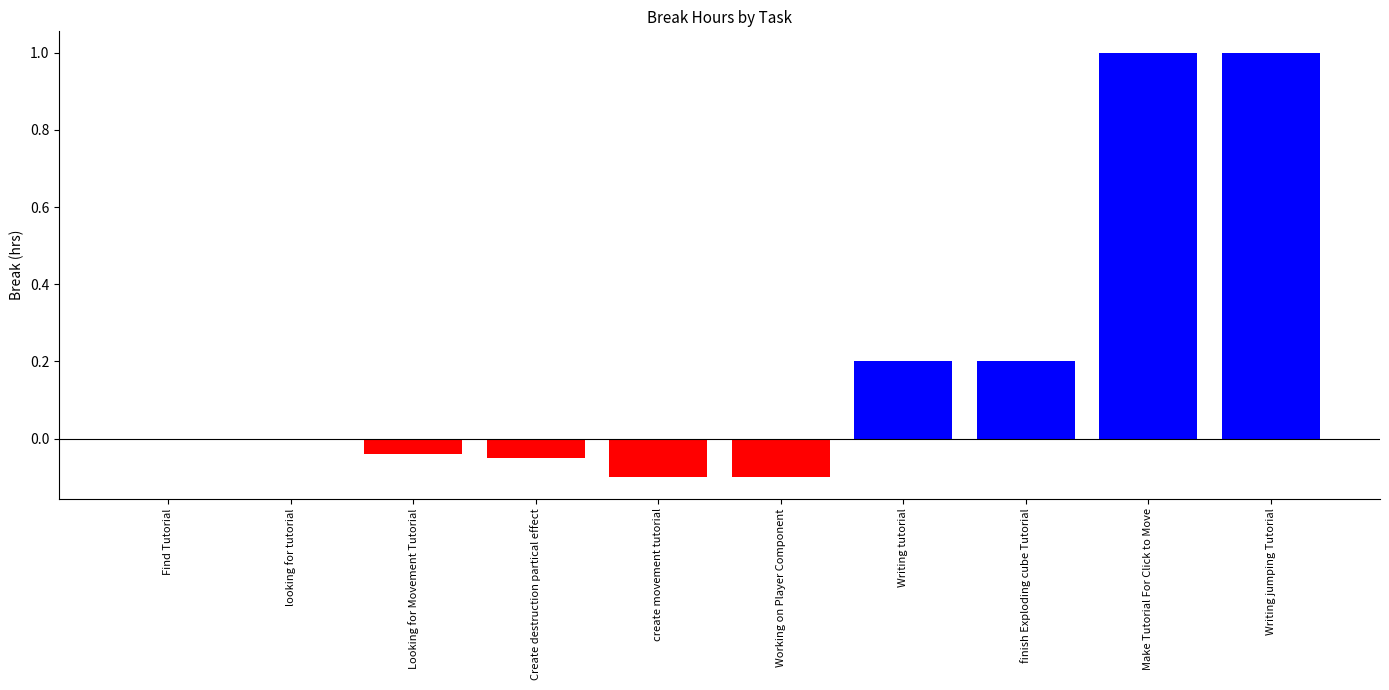

What is the sum of the values at looking for tutorial and Make Tutorial For Click to Move?

1.0